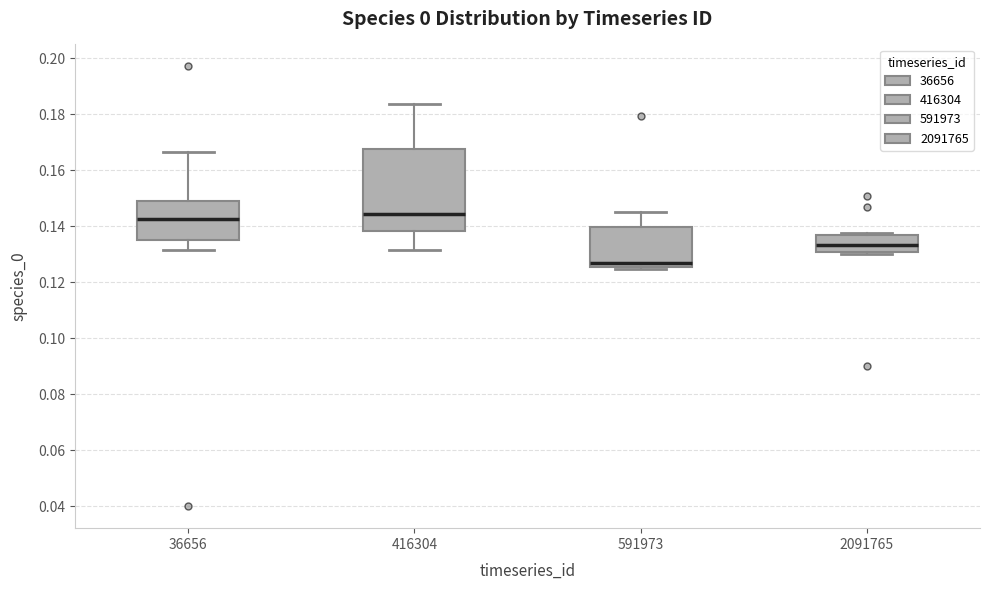

Reading left to right, read every box against the y-axis: the position of its median line, the range the box covers, and the ends of its whiskers. The values are not printed on the chart, so give them approximately, as read against the axis.

36656: median 0.142, box 0.136 to 0.148, whiskers 0.132 to 0.166
416304: median 0.144, box 0.138 to 0.168, whiskers 0.132 to 0.184
591973: median 0.128, box 0.126 to 0.140, whiskers 0.124 to 0.144
2091765: median 0.134, box 0.130 to 0.136, whiskers 0.130 (just below the box's lower edge) to 0.138